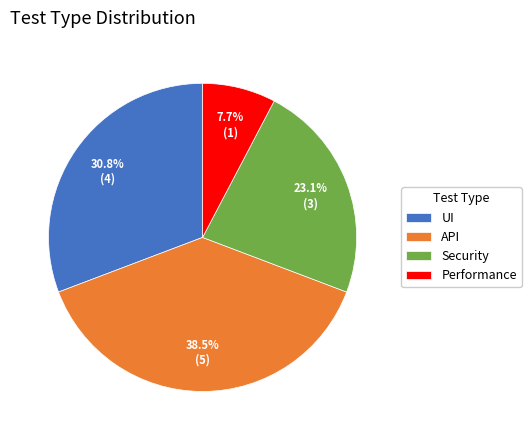

Is there a majority slice in this chart?

No